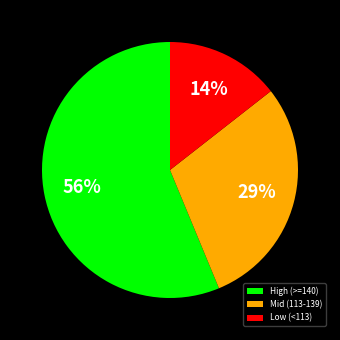

Count the number of slices in the pie.

3